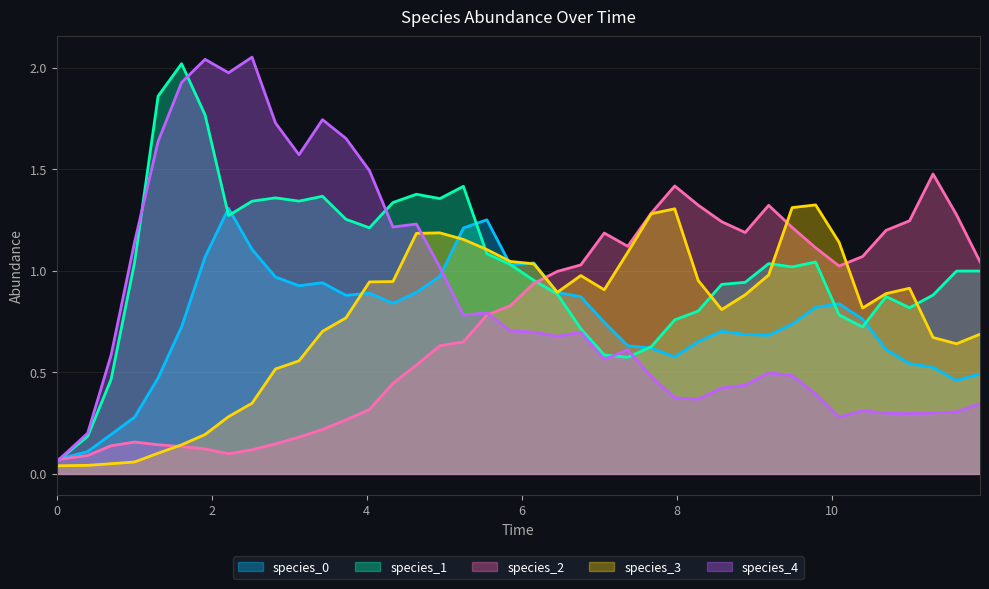

Which series has the largest total across all categories?

species_1